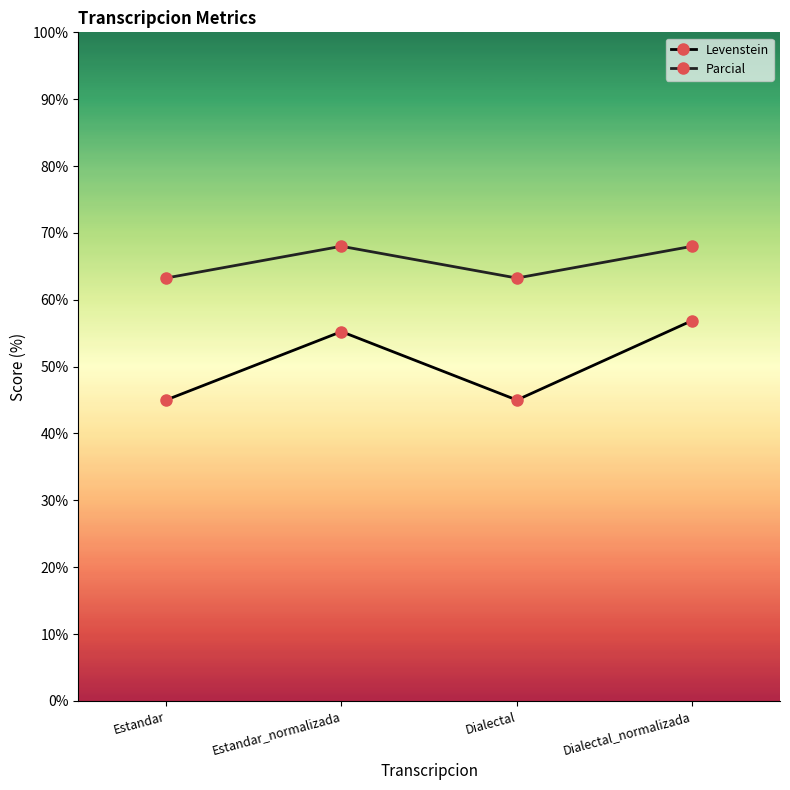

What is the maximum value for Parcial?

68.0